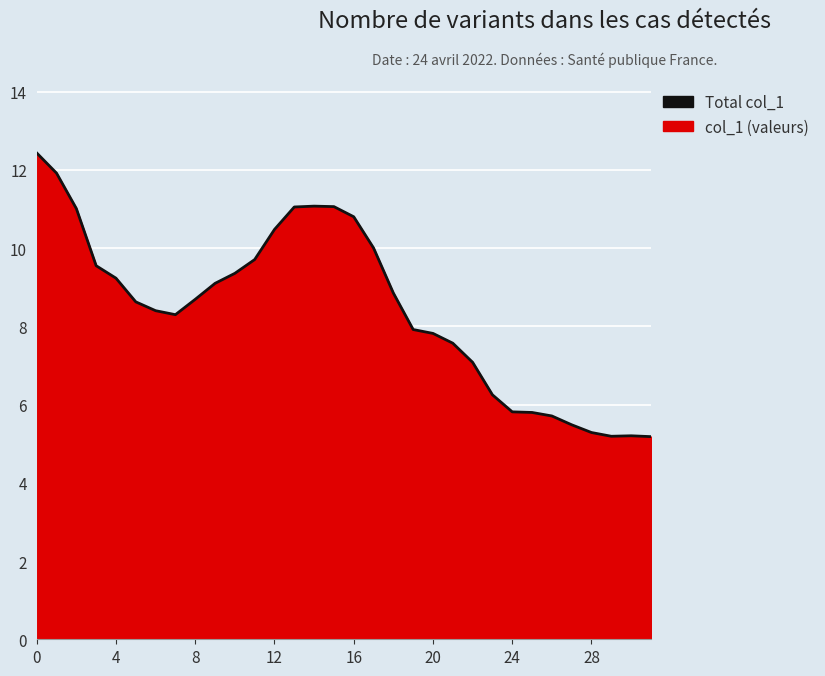

What is the average value?

8.4